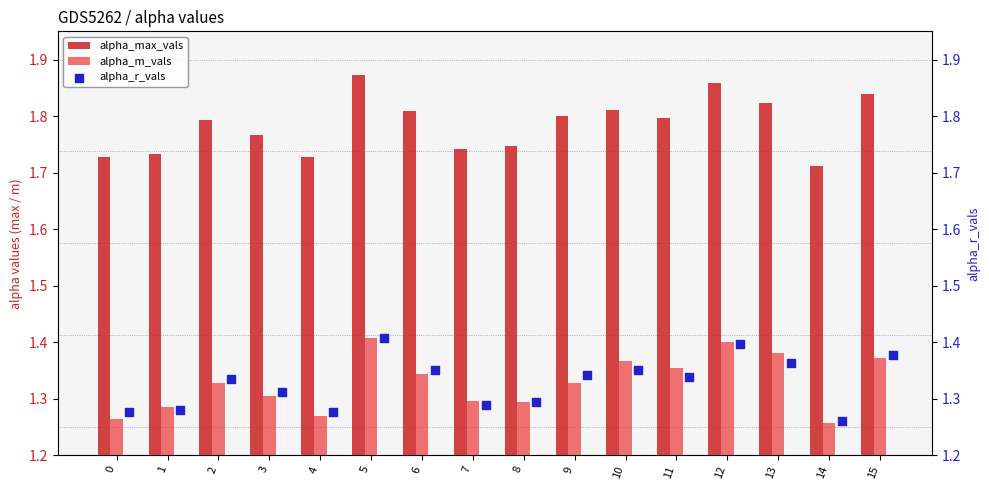

Is the value of alpha_max_vals at 4 greater than the value of alpha_m_vals at 15?

Yes